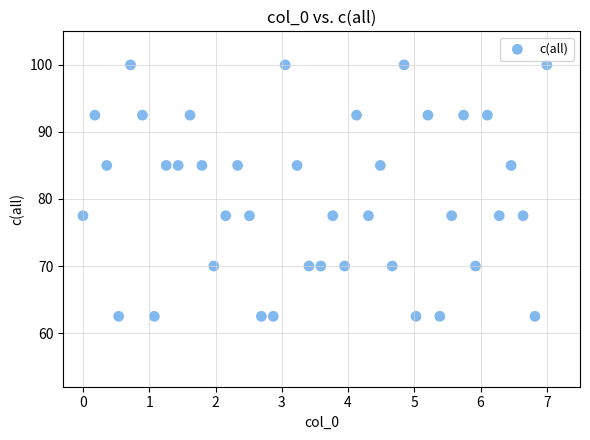

What is the range of X values (max minus min)?

7.0